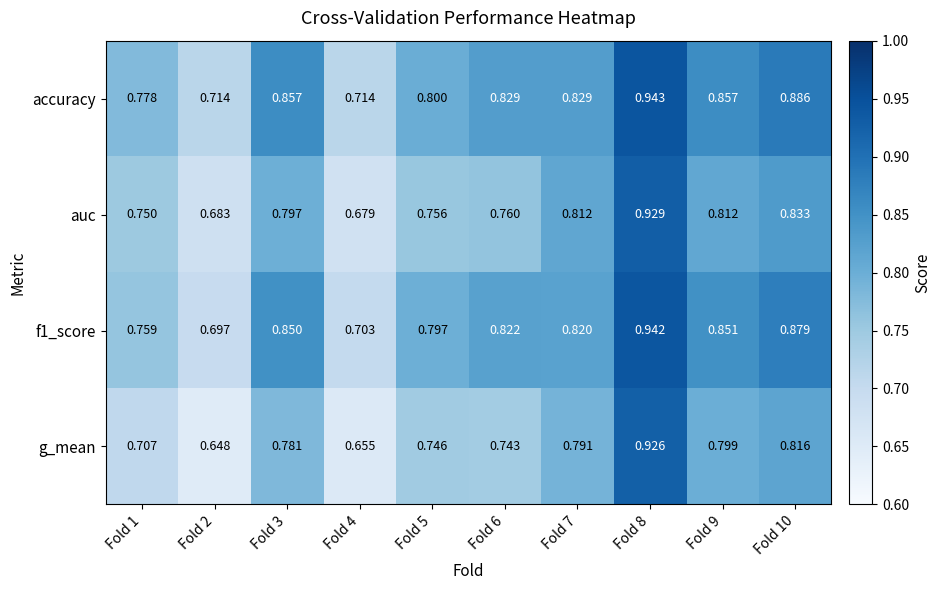

Is the value of auc at Fold 4 greater than the value of f1_score at Fold 2?

No